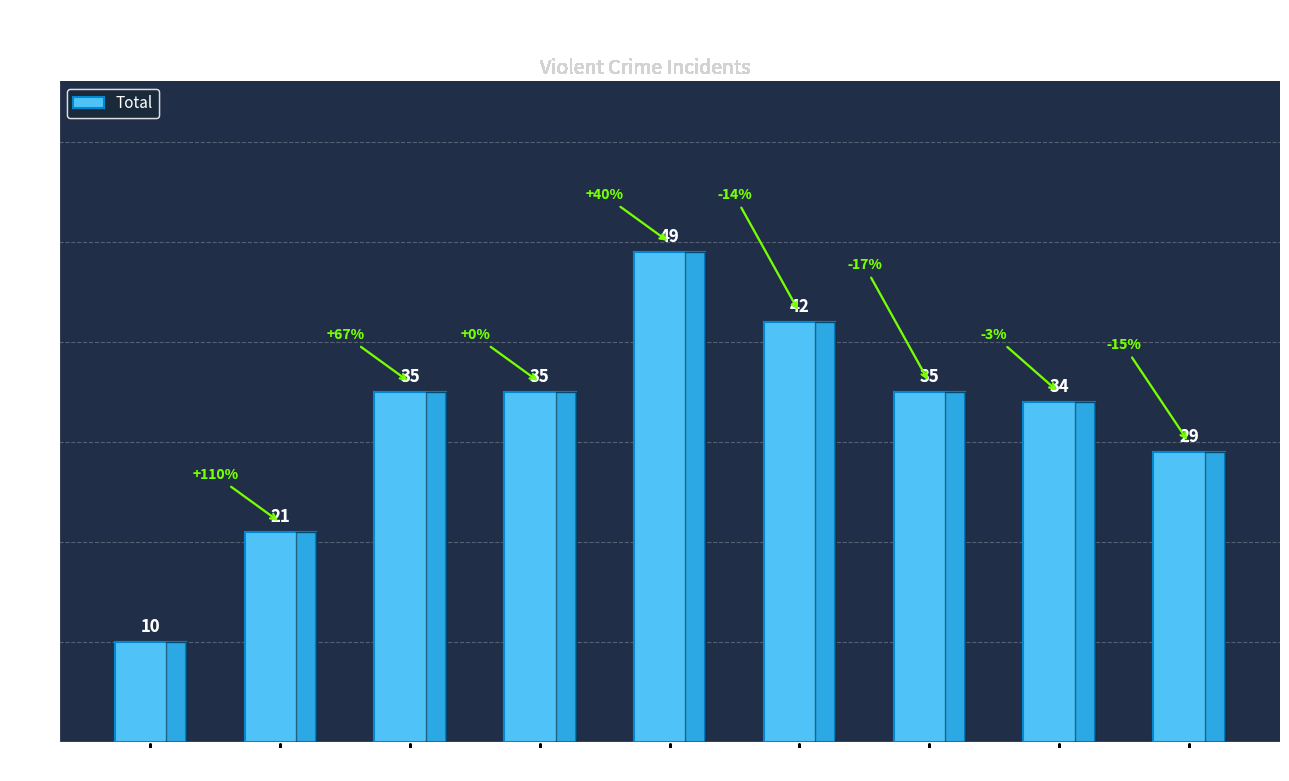

What value does the data have at 2023?

29